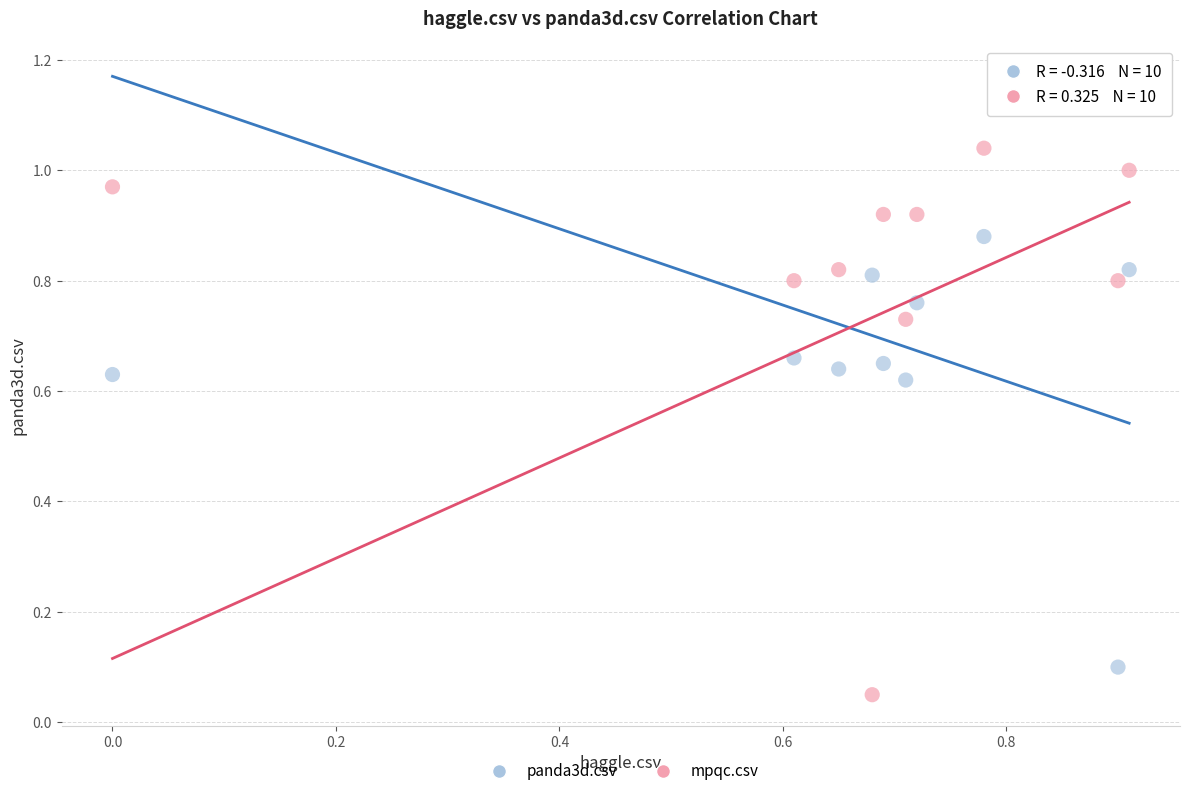

What are all the series names shown in the legend?

panda3d.csv, mpqc.csv